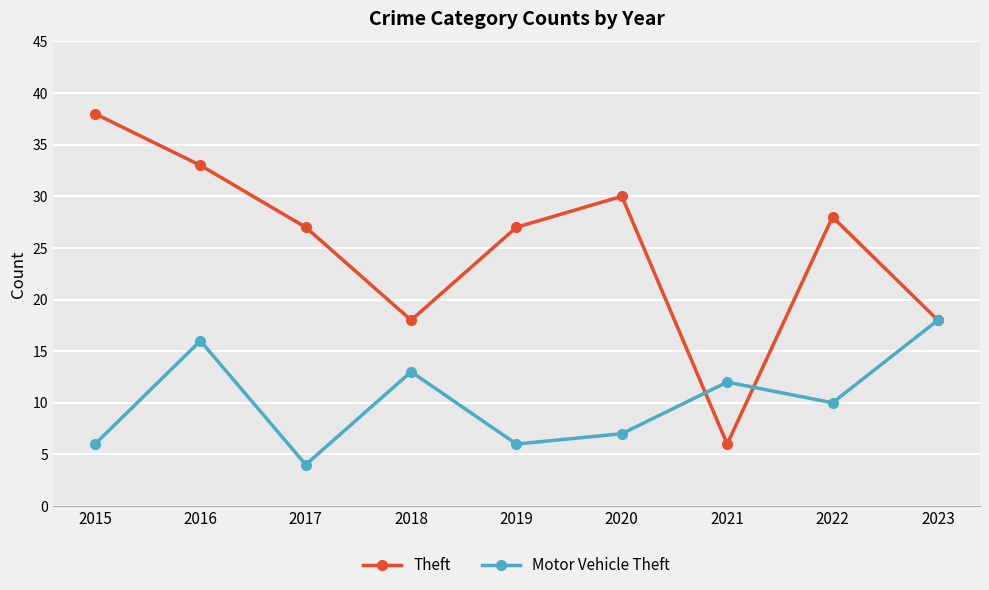

Reading left to right, what are all the values shown in this chart?

Theft: 38	33	27	18	27	30	6	28	18
Motor Vehicle Theft: 6	16	4	13	6	7	12	10	18